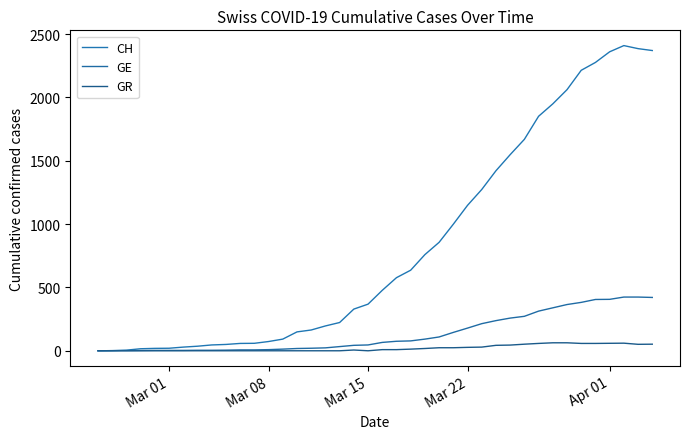

How many distinct data groups are displayed?

3